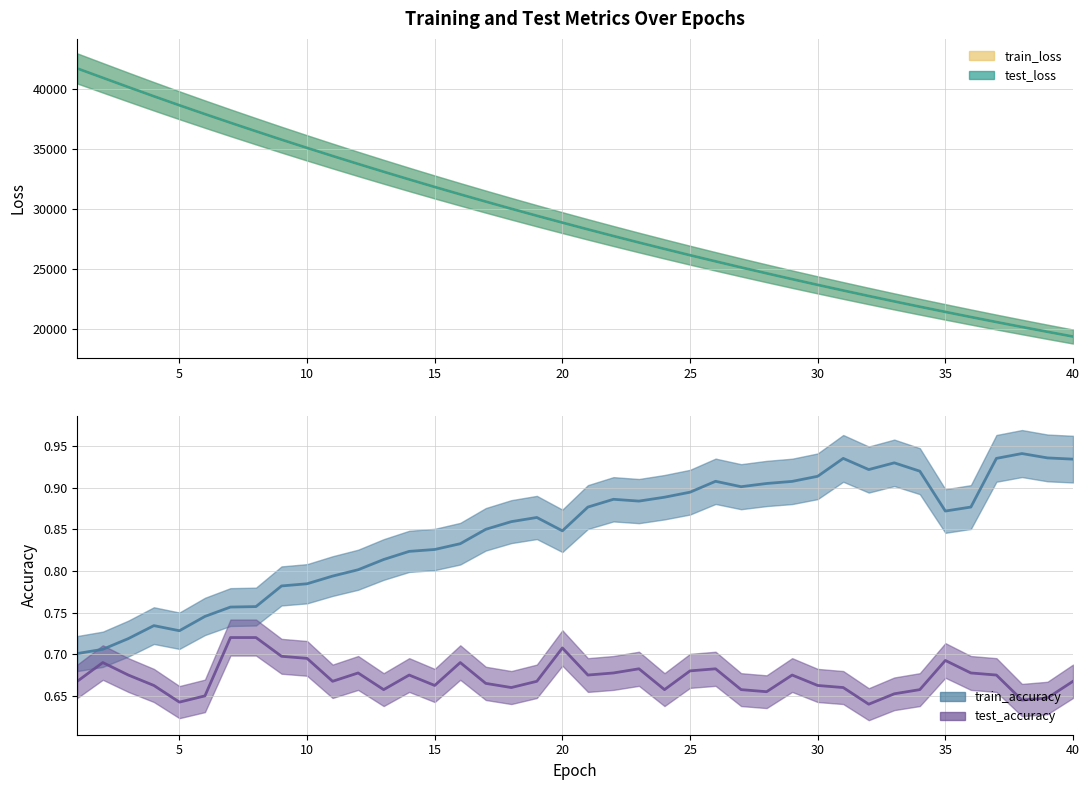

Where is test_accuracy nearest to the value 0?

32